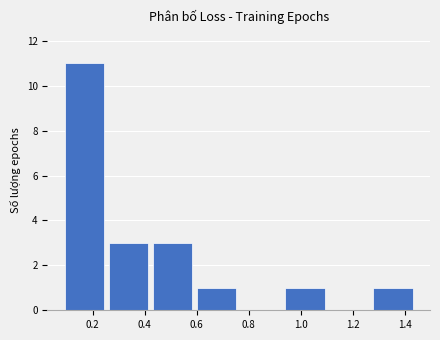

Which range on the x-axis has the tallest bar?

0.10 to 0.26